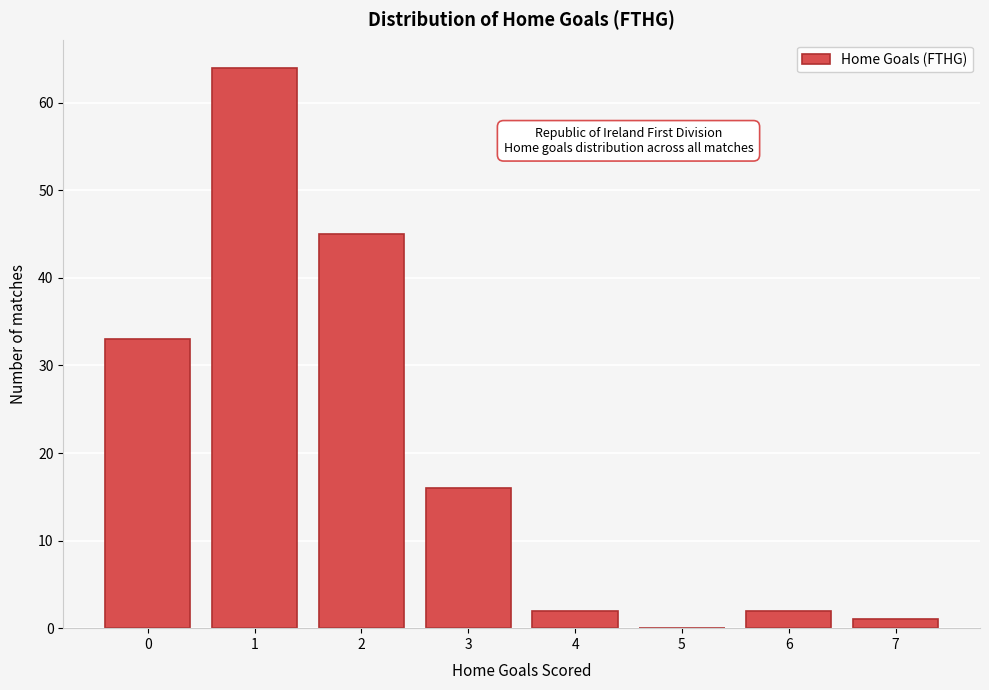

Reading left to right, extract all data points from this chart.

0=33	1=64	2=45	3=16	4=2	5=0	6=2	7=1